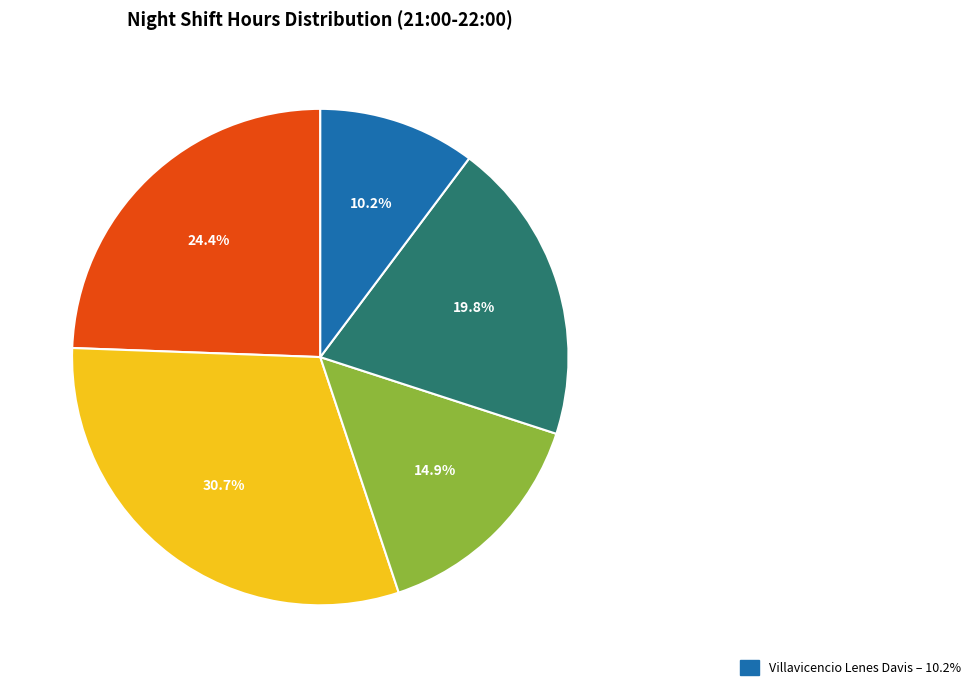

Count the number of slices in the pie.

5